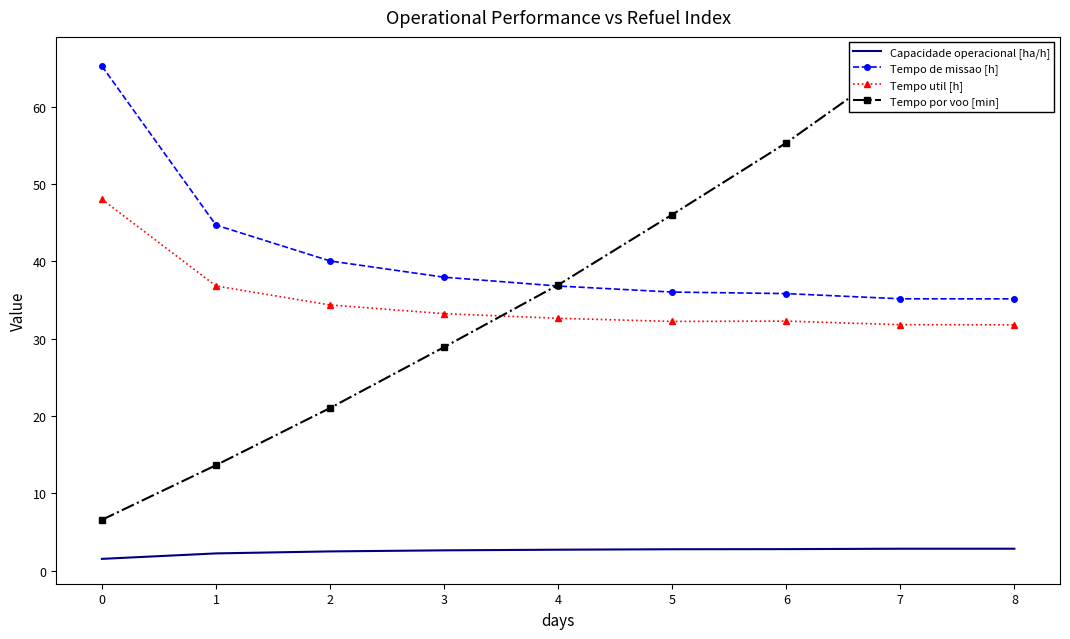

What is the difference between the second highest and second lowest values in the Tempo de missao [h] series?

9.5